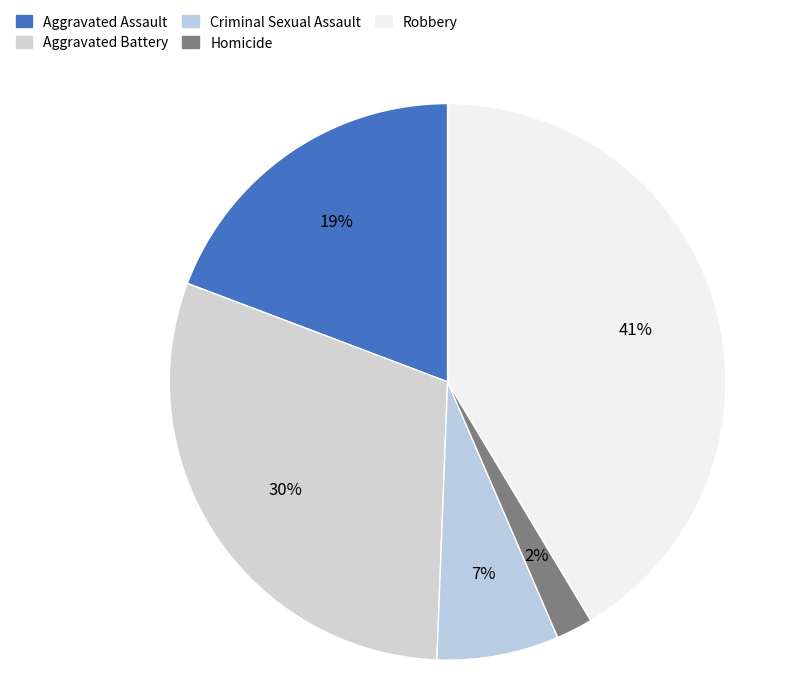

Approximately how many times larger is the value at Aggravated Battery compared to Robbery?

0.7